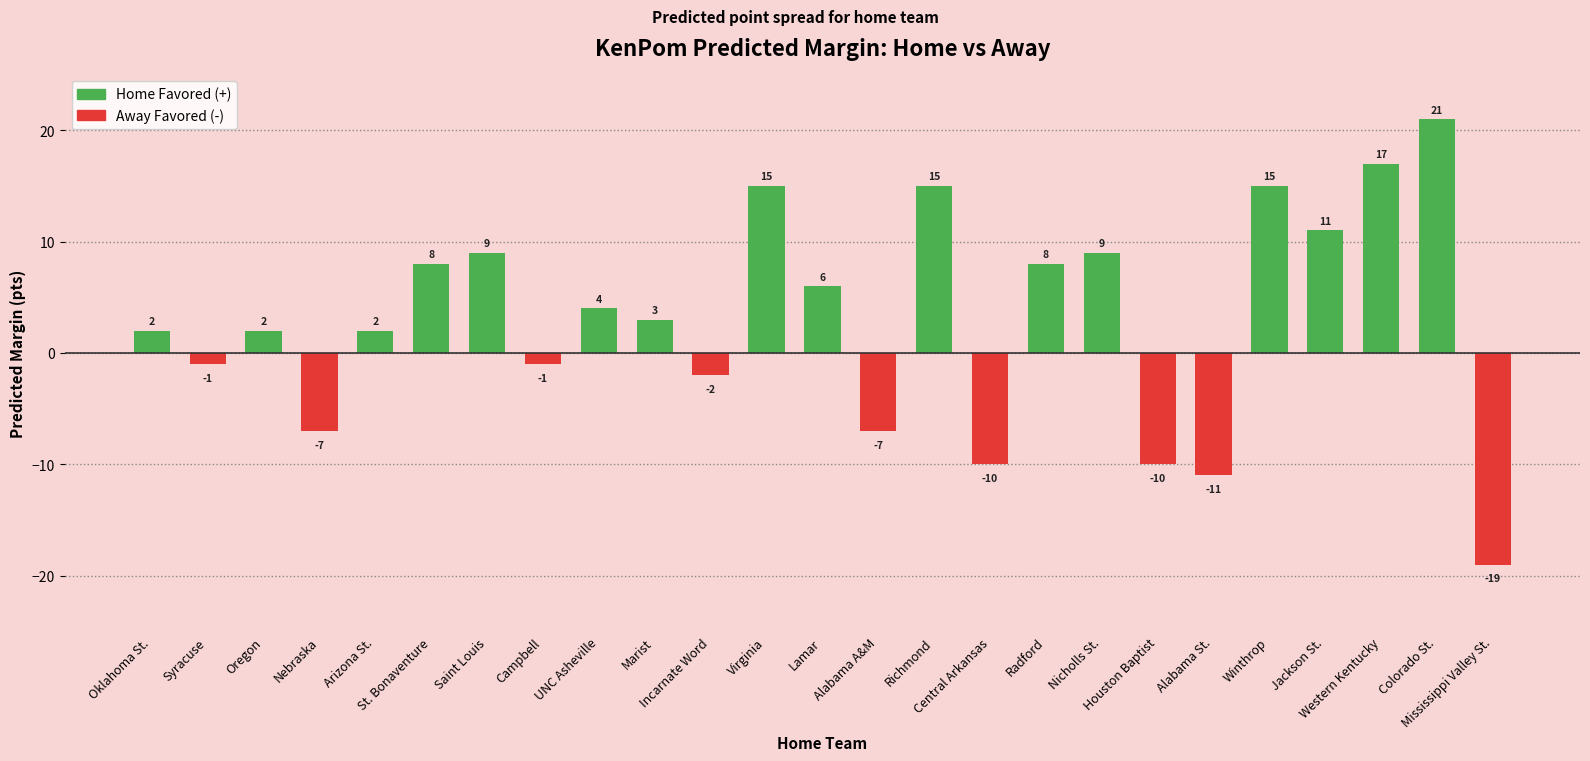

What is the minimum value shown in the chart?

-19